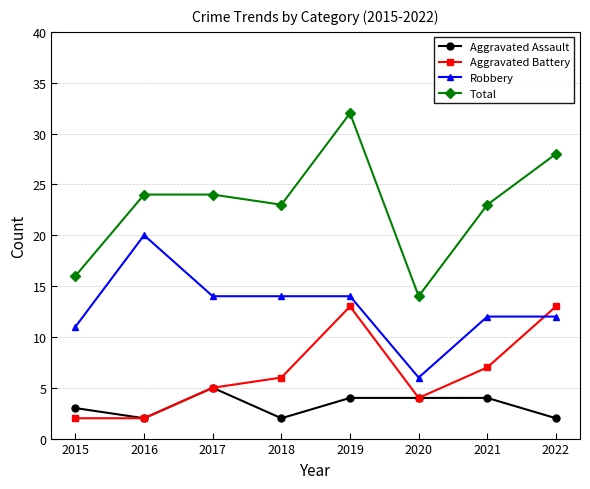

Is the value of Aggravated Battery at 2015 greater than the value of Total at 2019?

No